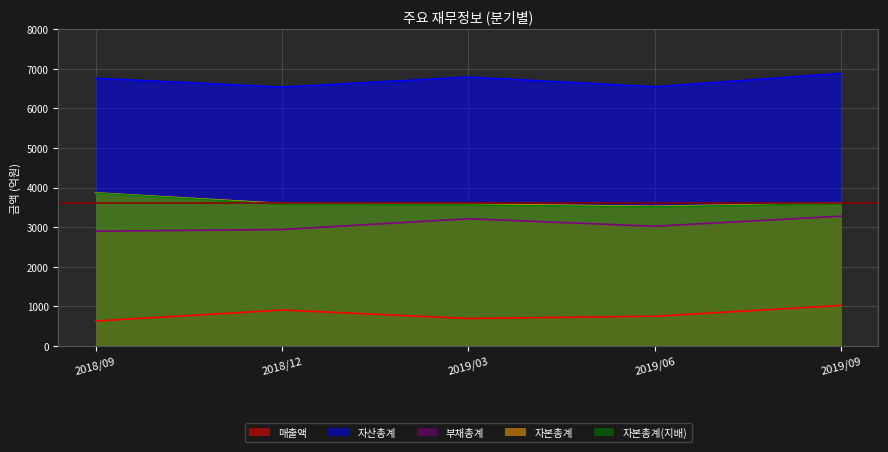

What is the value of the 자본총계 point at the 3rd from the left?

3580